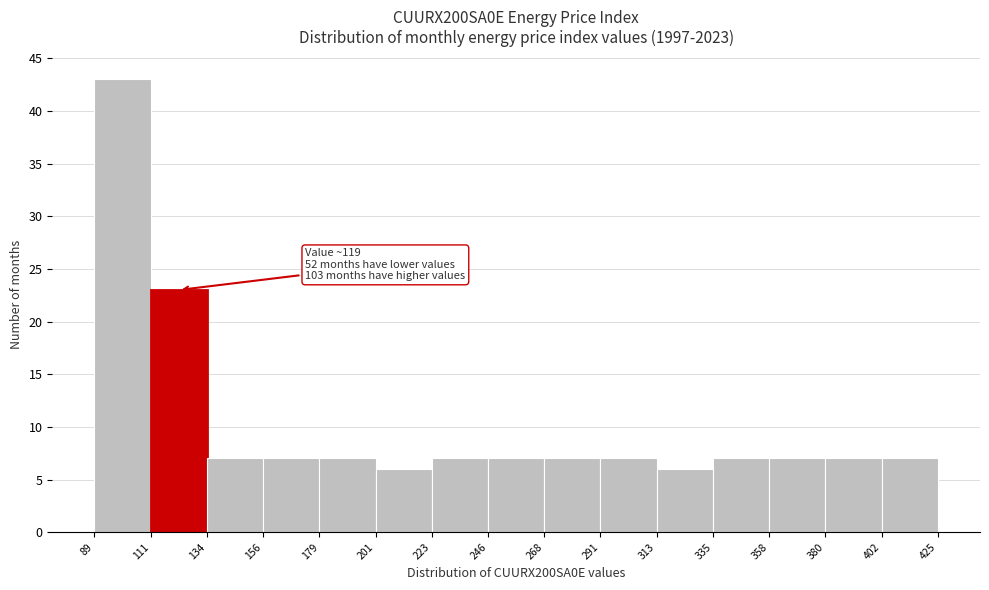

Which range on the x-axis has the tallest bar?

89 to 111